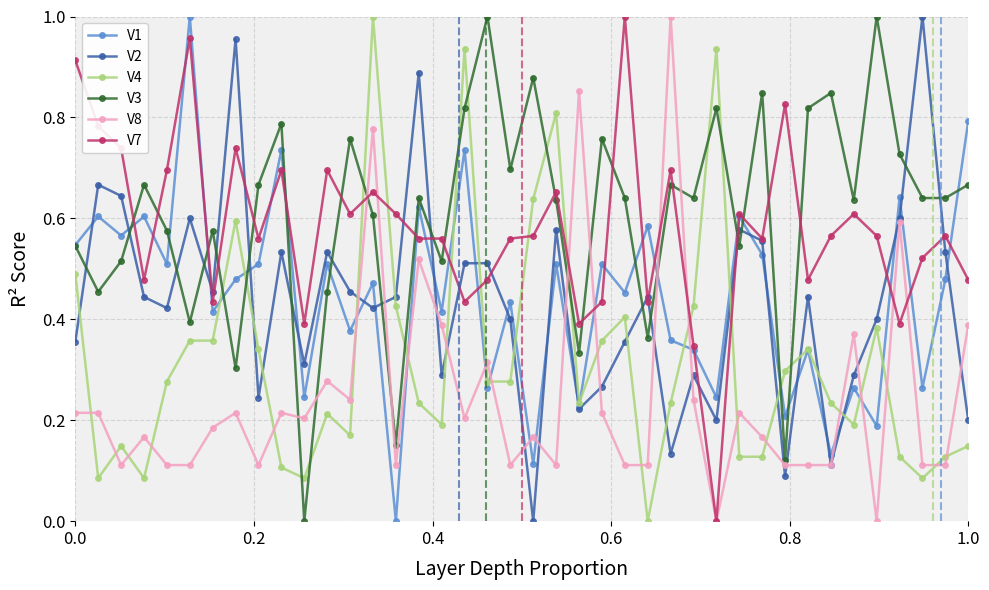

What is the sum of all V3 values?

24.4